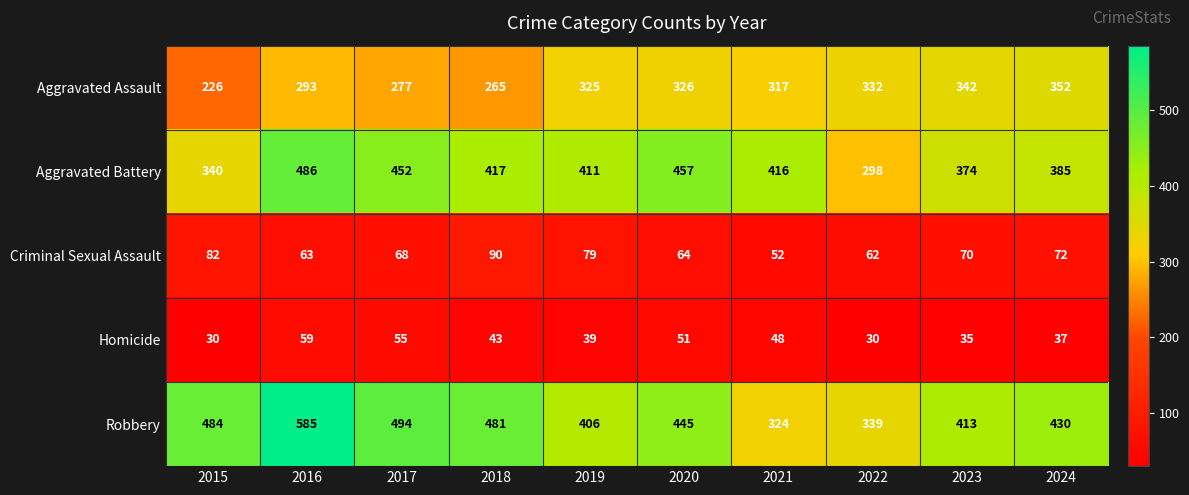

What is the difference between the Criminal Sexual Assault values at 2017 and 2020?

4